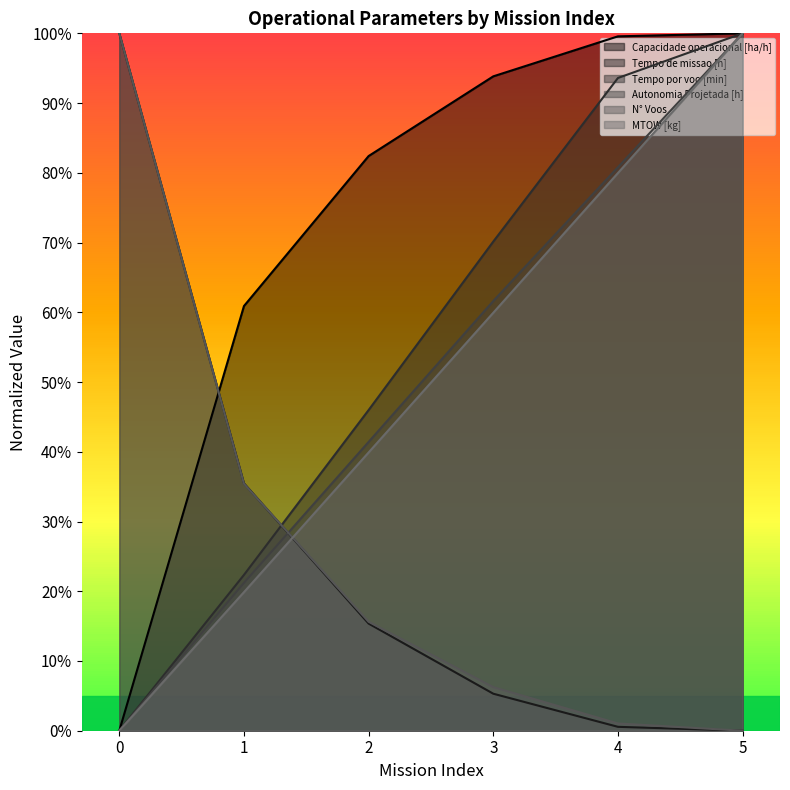

What is the average value of the MTOW [kg] series?

49.9